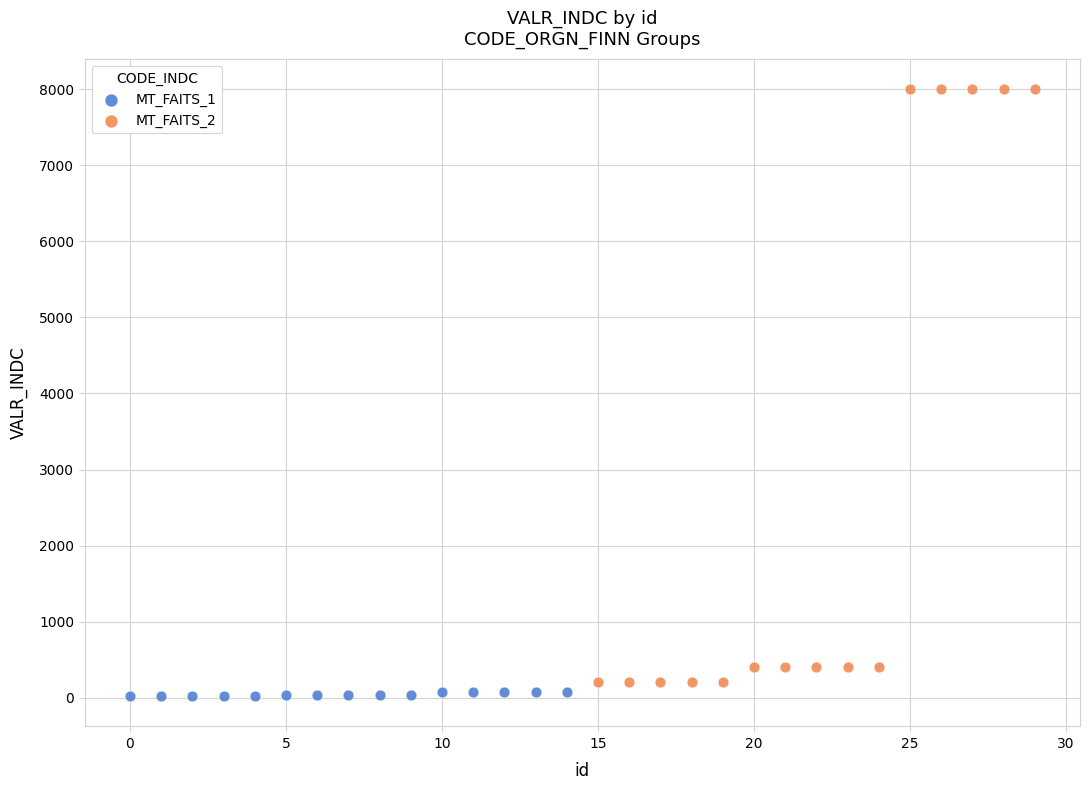

Which series has the widest spread of Y values?

MT_FAITS_2